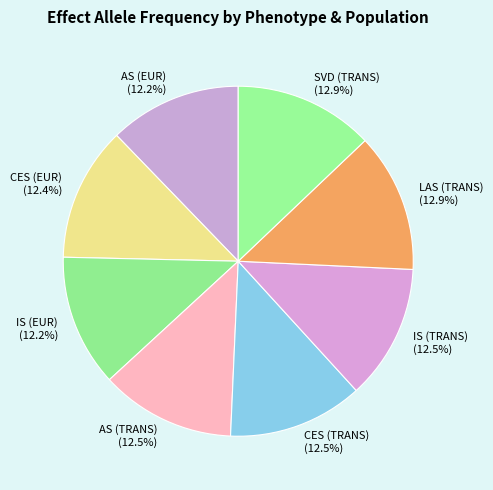

How many slices are in this pie chart?

8